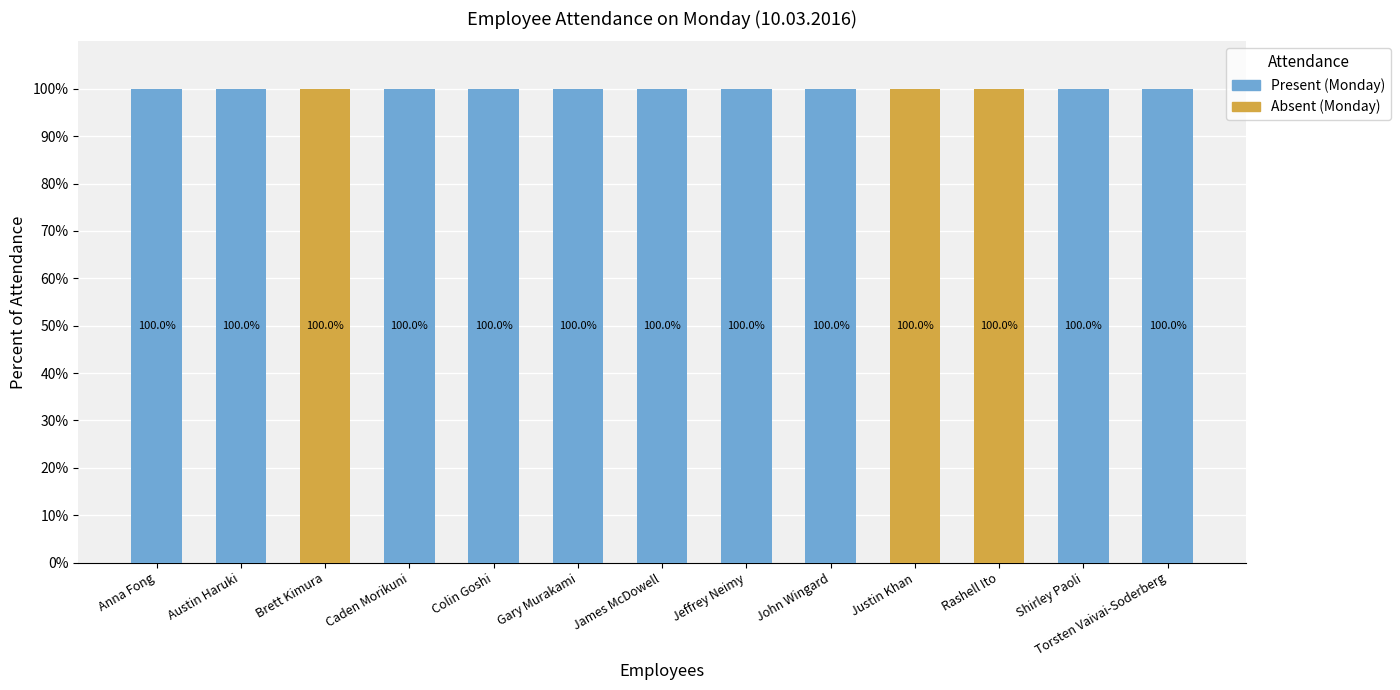

The value of Present (Monday) at Jeffrey Neimy is 50. True or false?

False